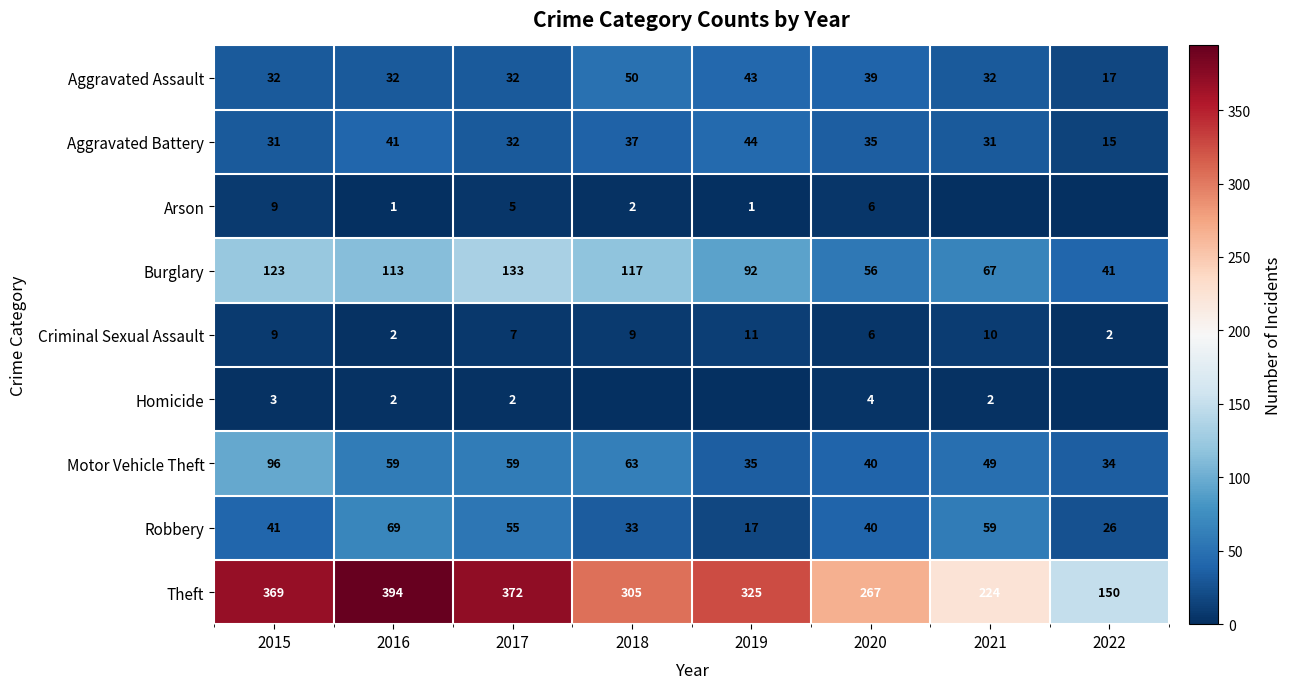

What is the average value of the Theft series?

301